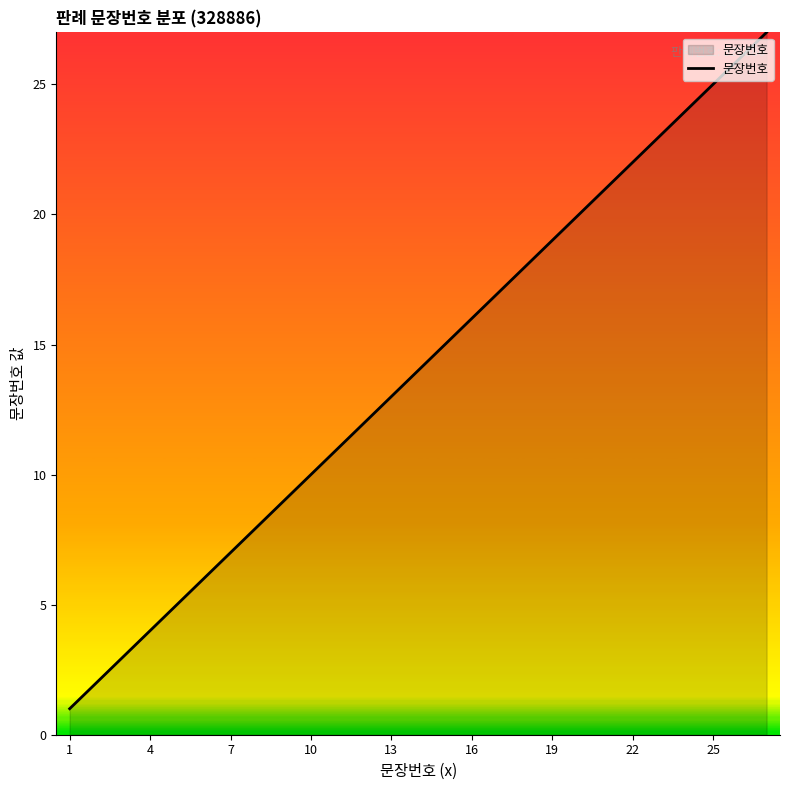

What is the difference between the maximum and minimum values?

26